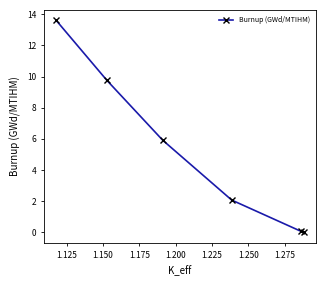

What is the maximum value shown in the chart?

13.6